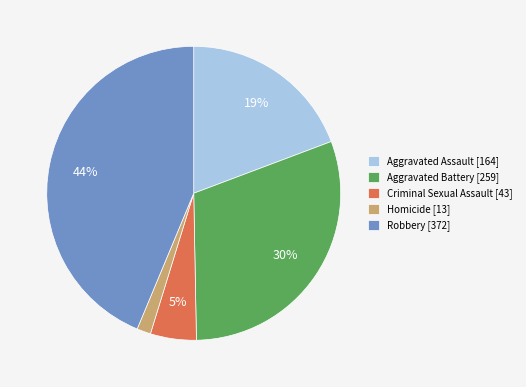

To the nearest percent, what is the average slice percentage?

20%